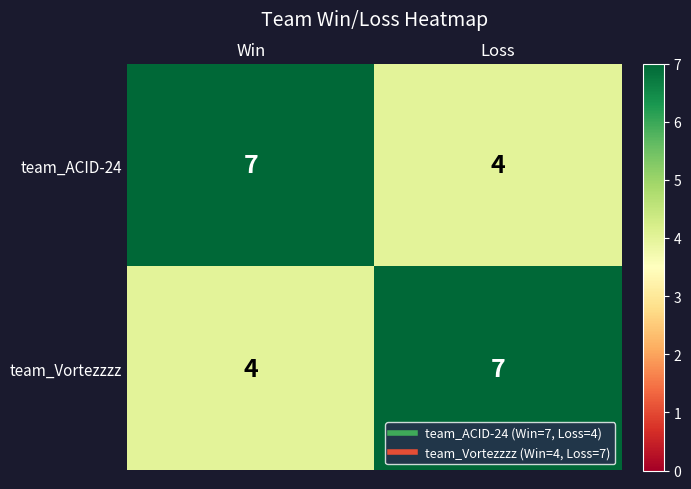

What is the spread (max minus min) of values at Loss?

3